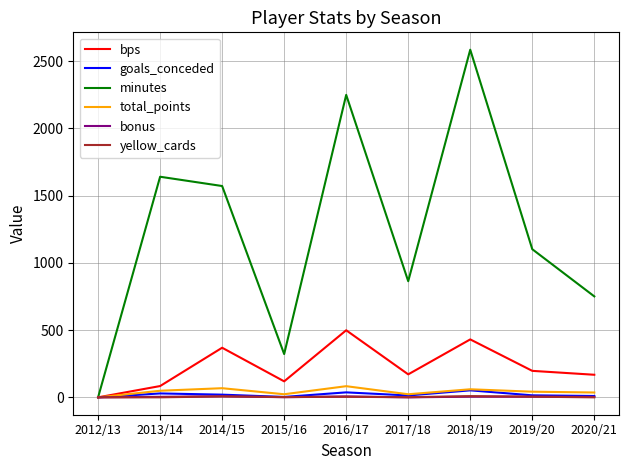

Where is minutes nearest to the value 1293?

2019/20